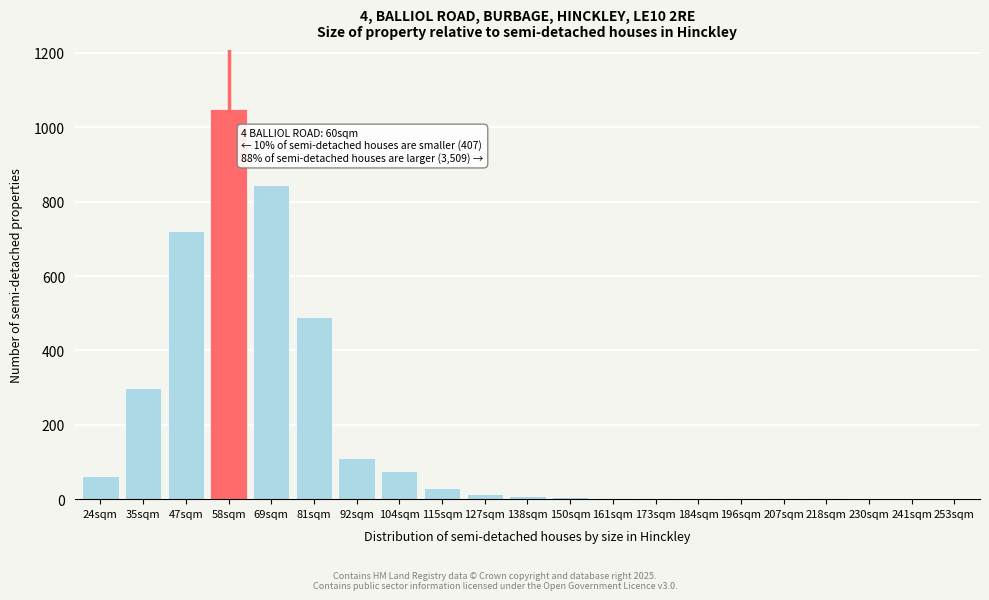

Which category has the highest value across all series?

58sqm